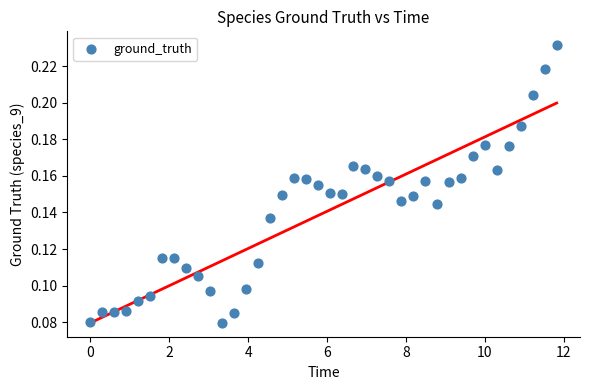

What is the range of X values (max minus min)?

11.8